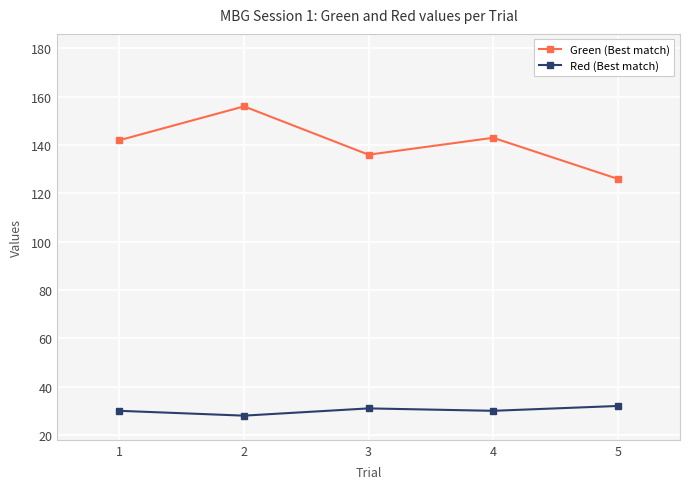

True or false: Red (Best match) and Green (Best match) intersect in this chart.

False